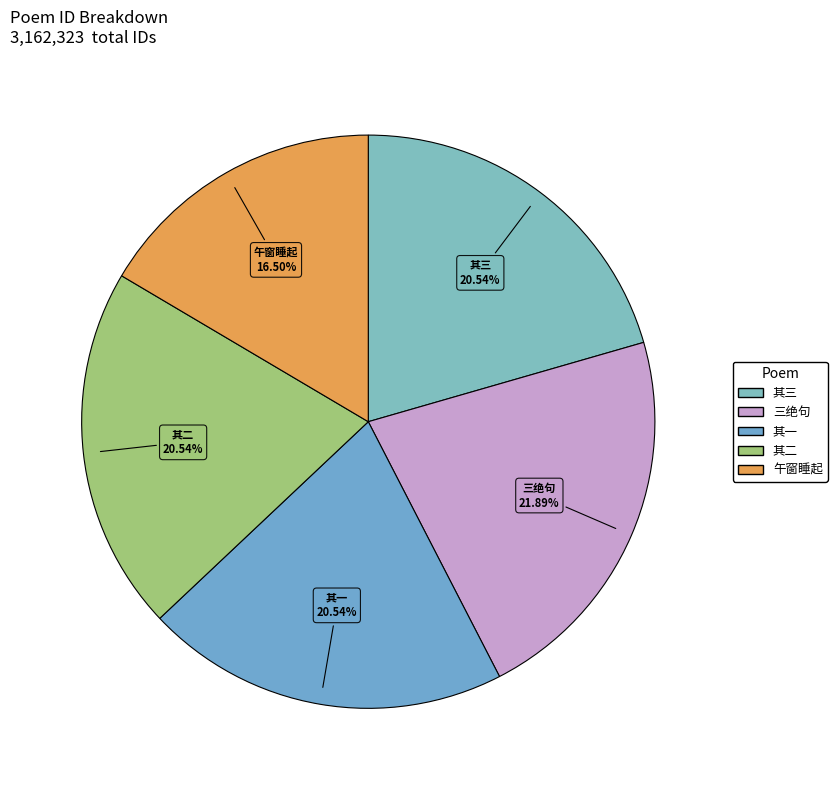

Is there any slice that represents more than half of the pie?

No